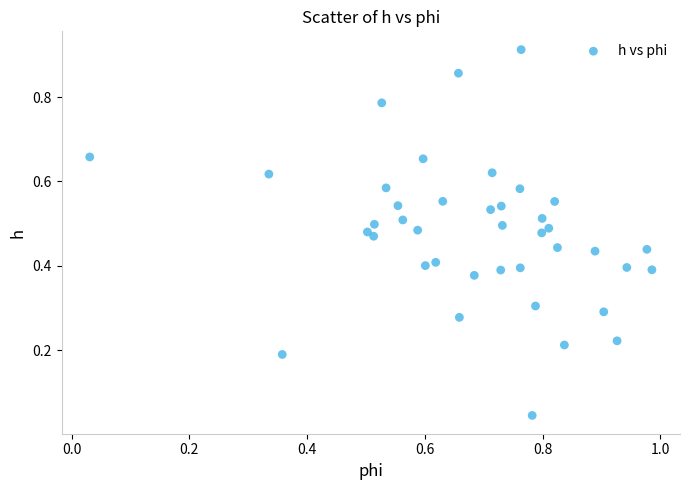

What is the range of X values (max minus min)?

1.0